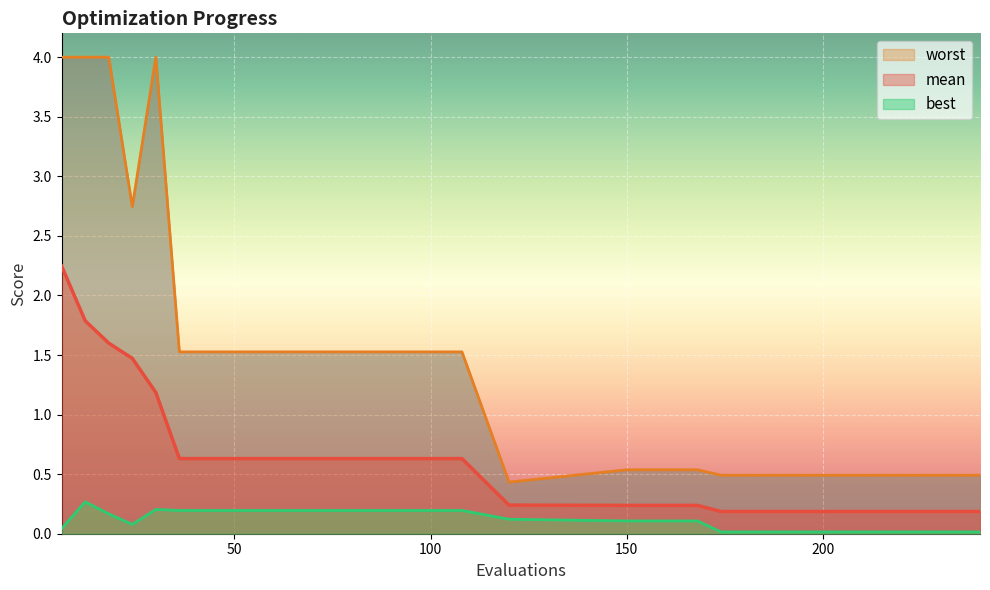

In worst, how many points are lower than both neighbors (excluding endpoints)?

2